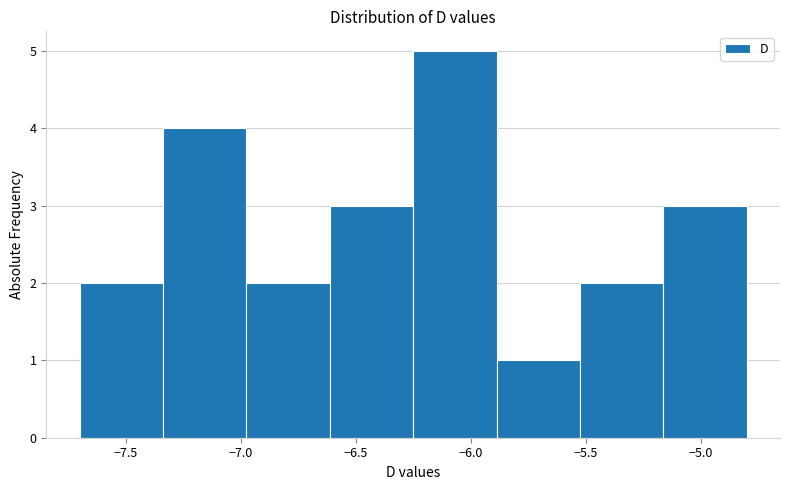

How tall is the bar that spans -6.95 to -6.60 on the x-axis? Neither the bar edges nor the heights are printed on the chart, so give them approximately, as read against the axes.

2